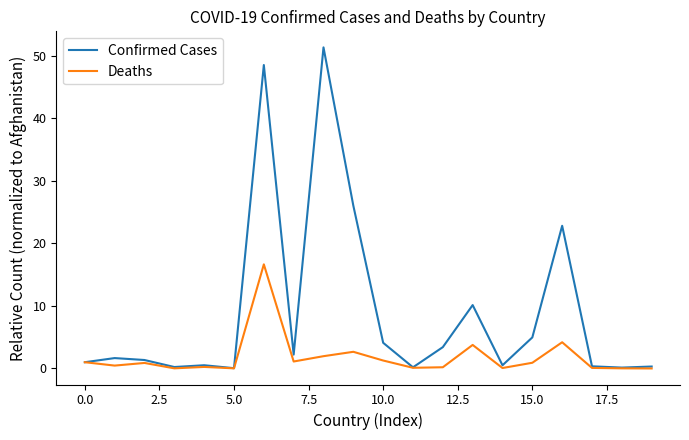

Which series has the largest total across all categories?

Confirmed Cases